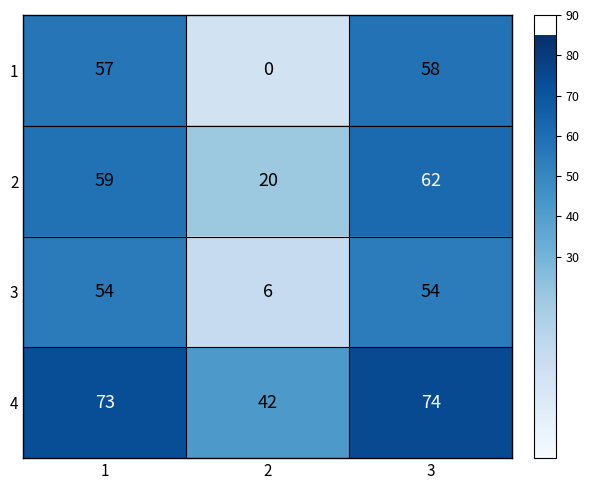

What is the total value across all series at 1?

243